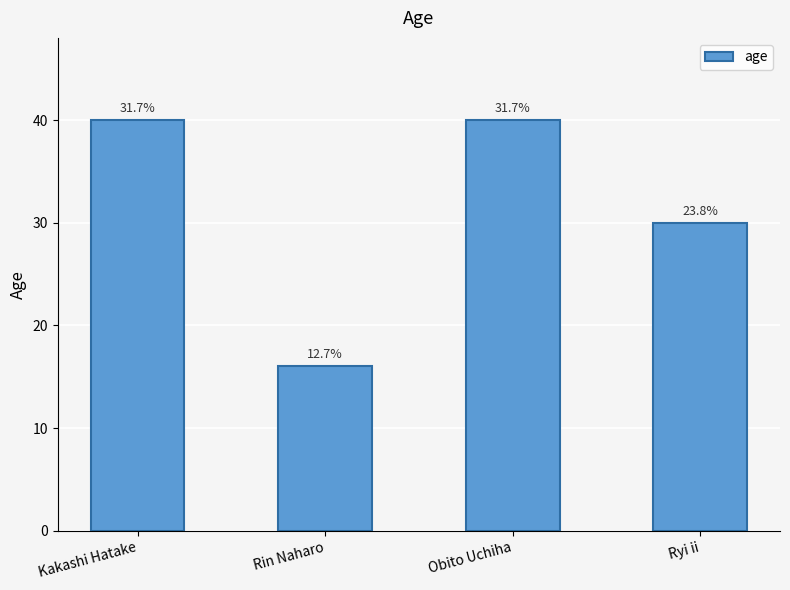

Reading left to right, list all the values displayed in this chart.

40	16	40	30